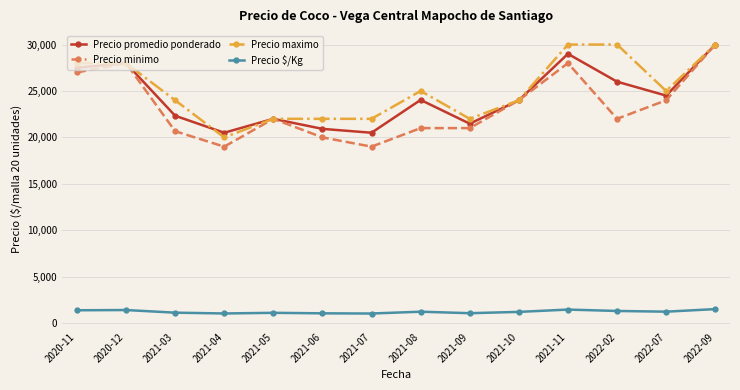

What is the minimum value shown in the chart?

1025